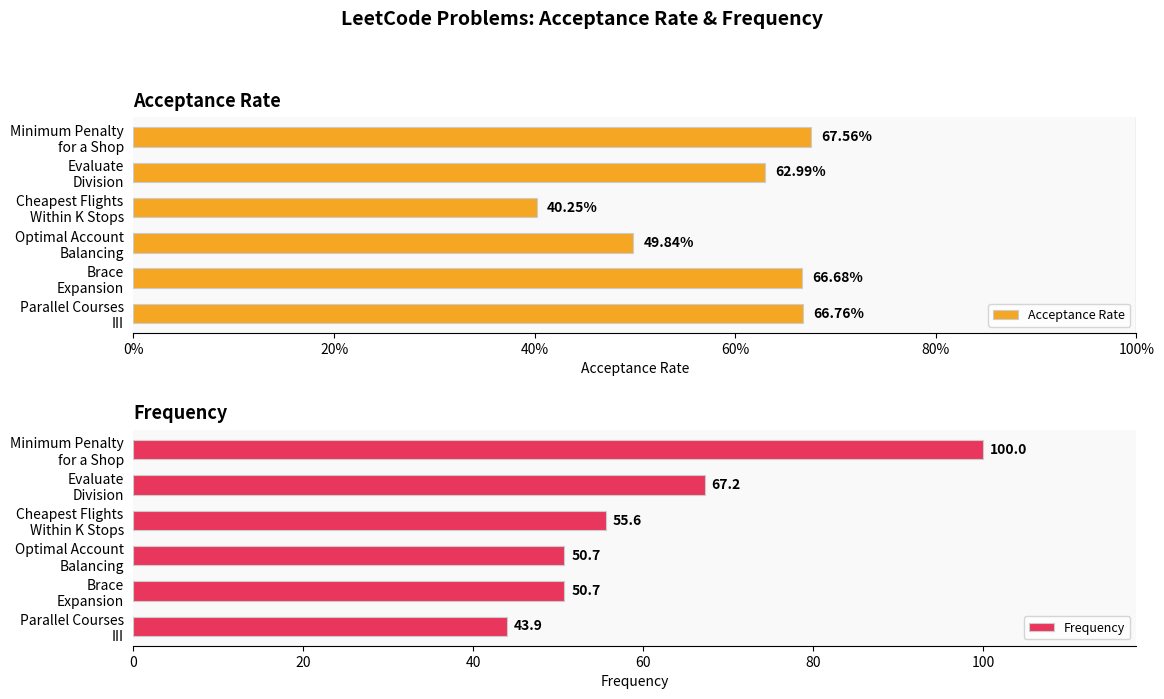

What is the average value of the Acceptance Rate series?

0.6